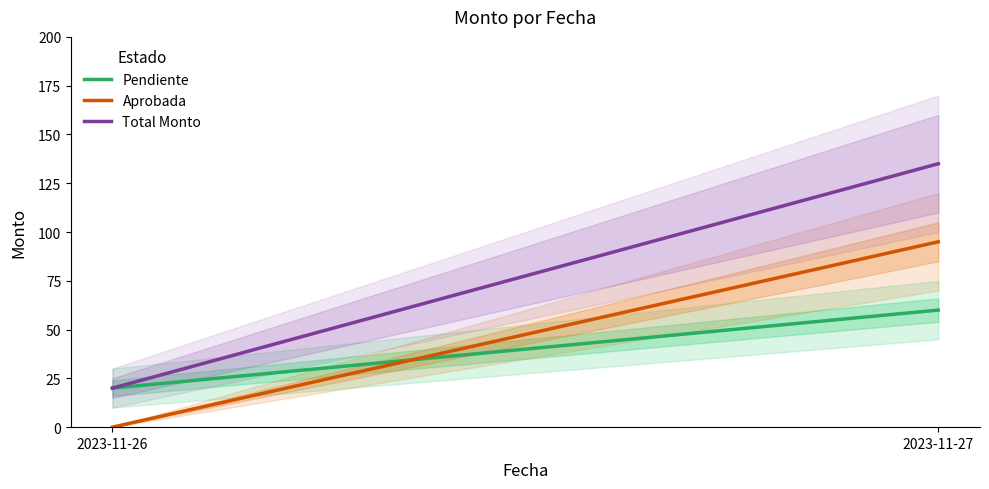

How many lines are shown in the chart?

3